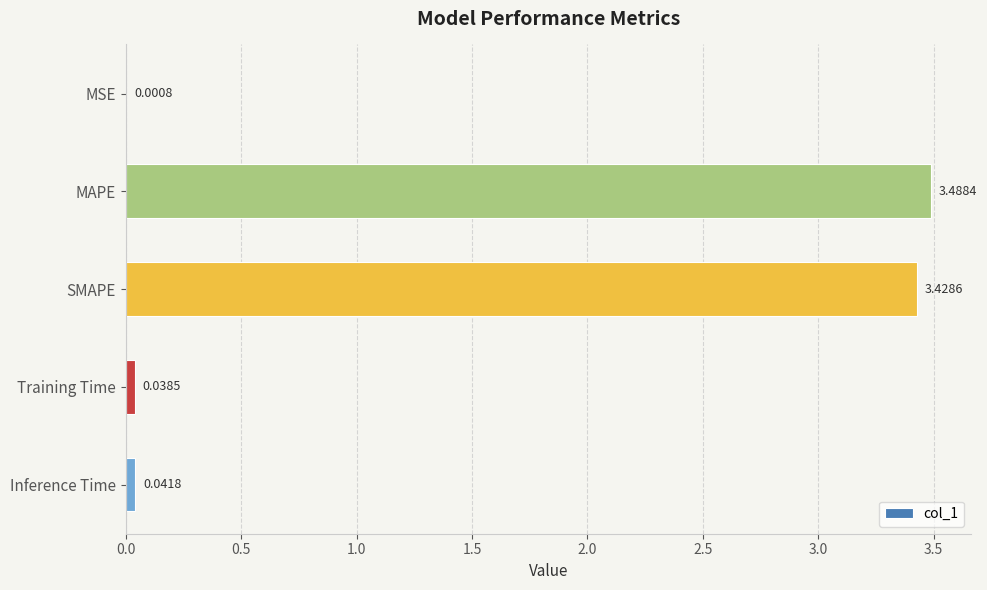

At which label is the value closest to 1?

Inference Time